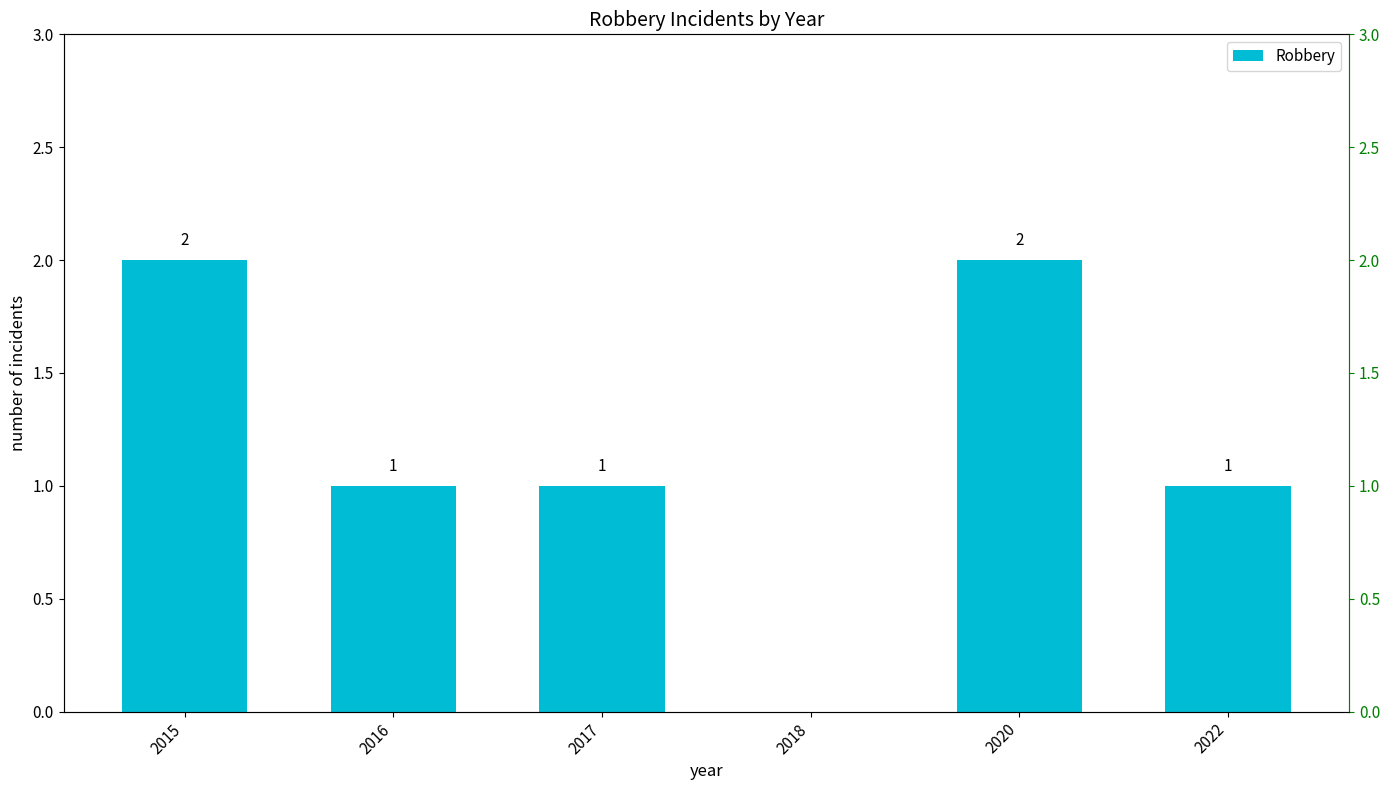

Which category has the highest value across all series?

2015